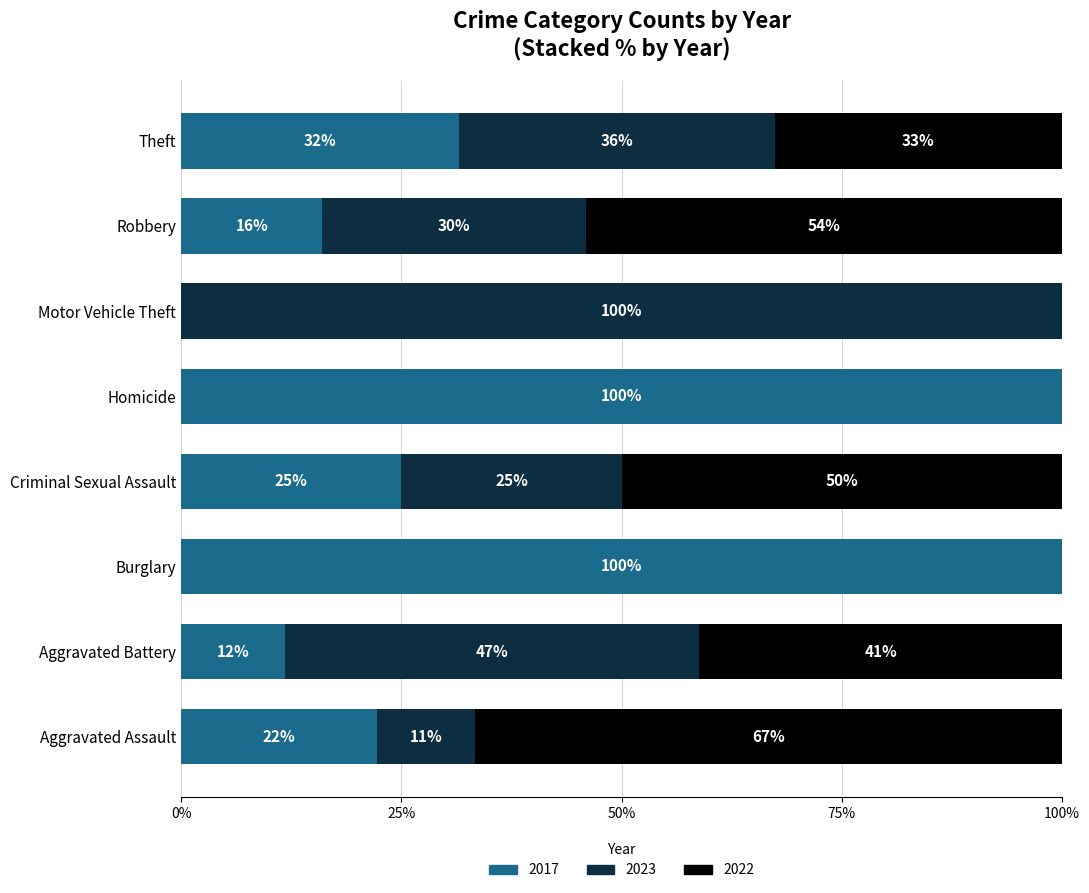

At which label is 2017 closest to 50?

Theft